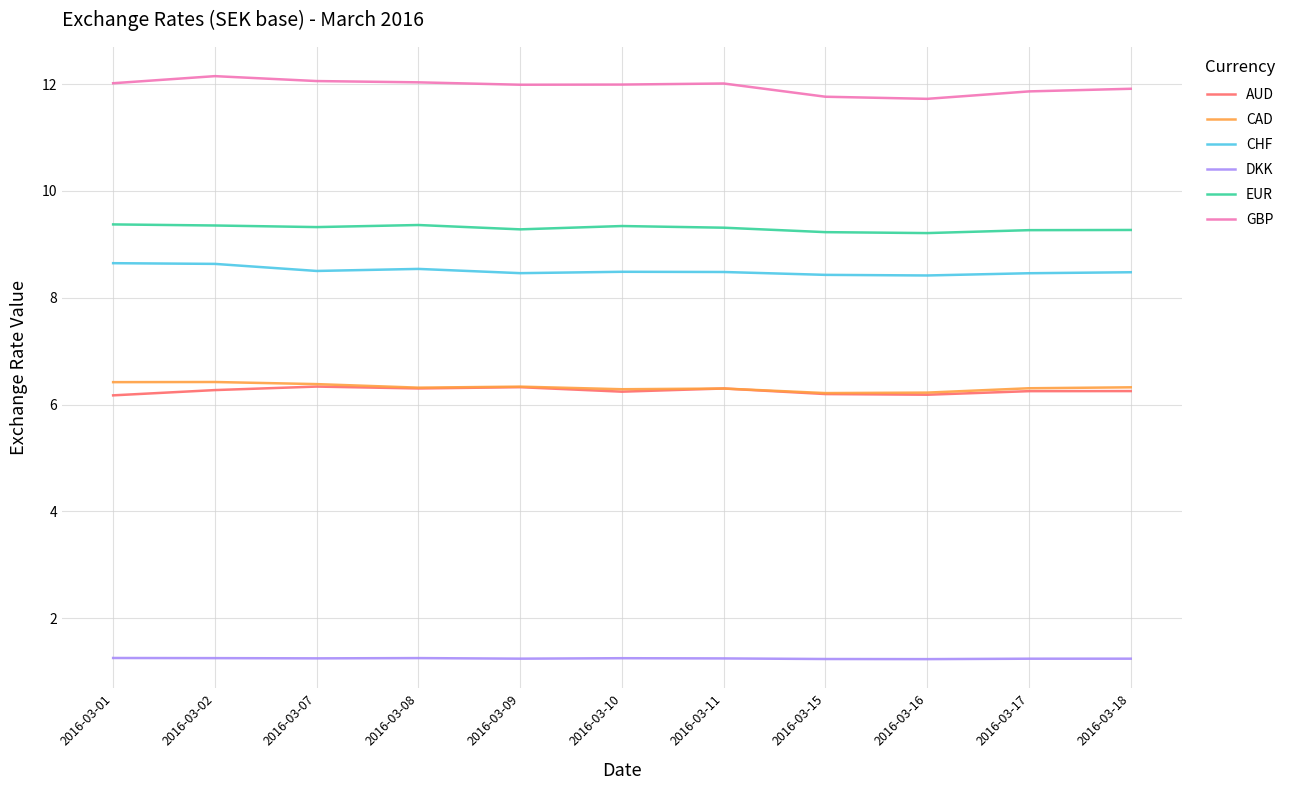

What are all the series names shown in the legend?

AUD, CAD, CHF, DKK, EUR, GBP